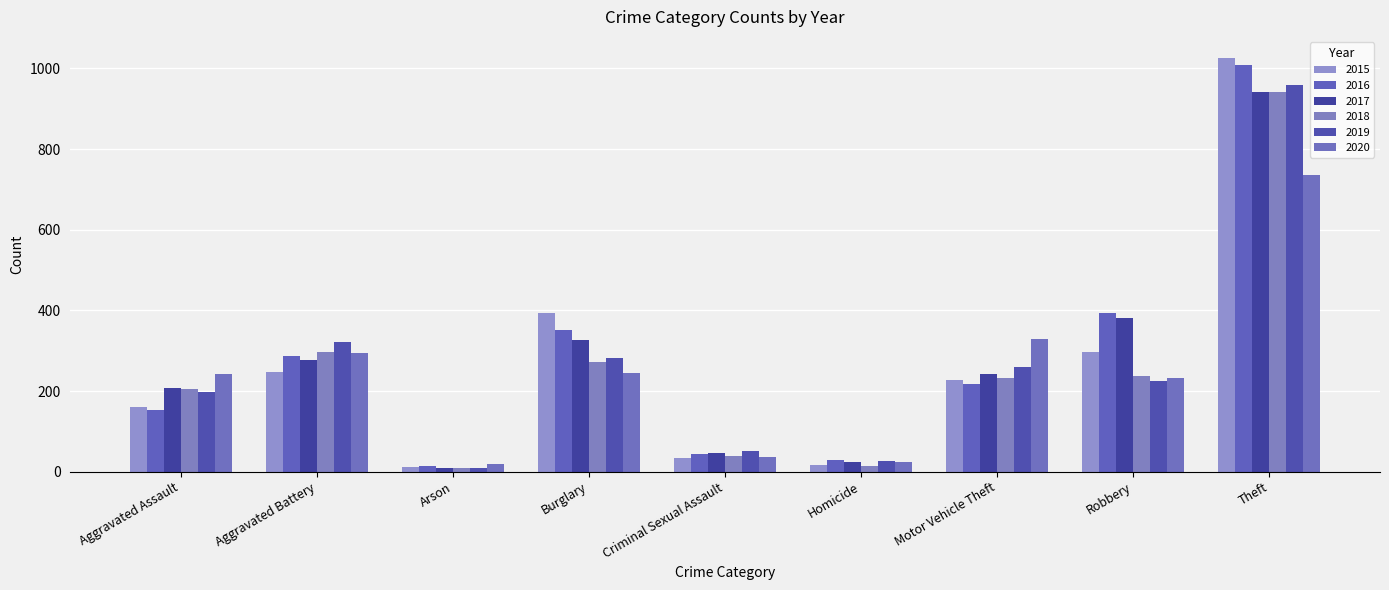

At how many categories does at least one series exceed 582?

1